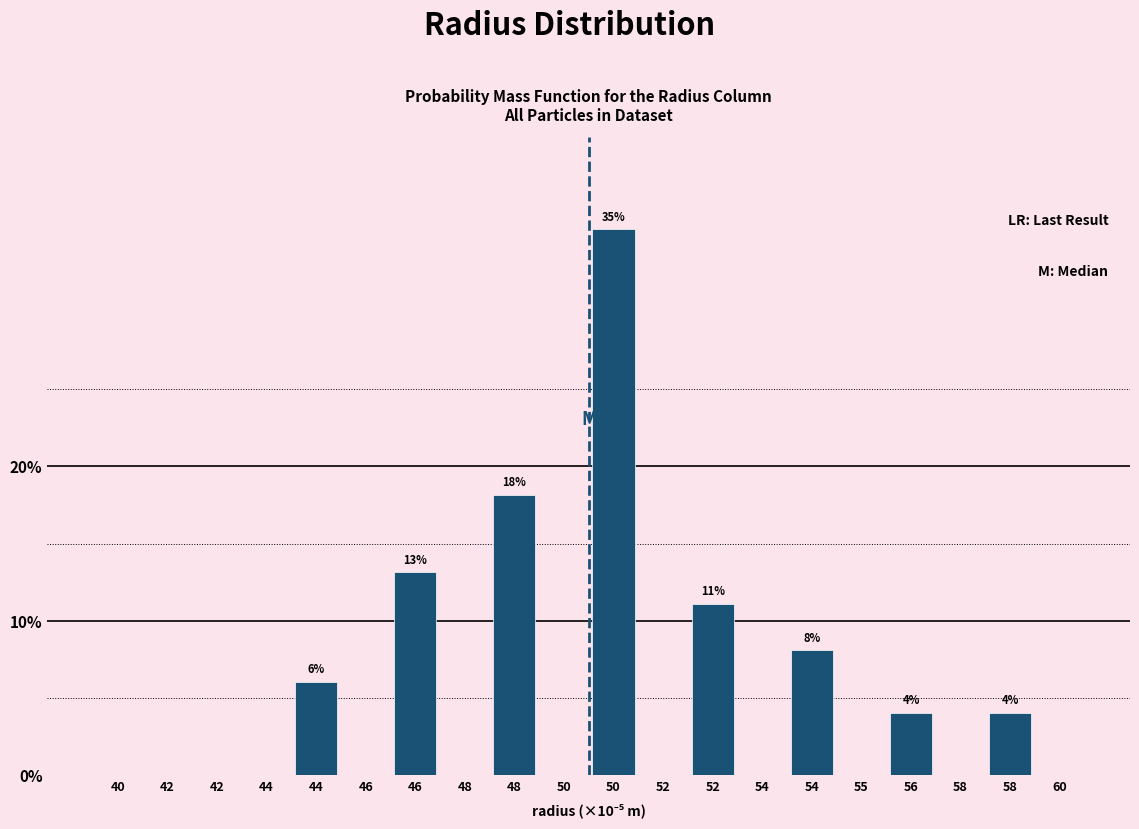

Are the bars horizontal?

No